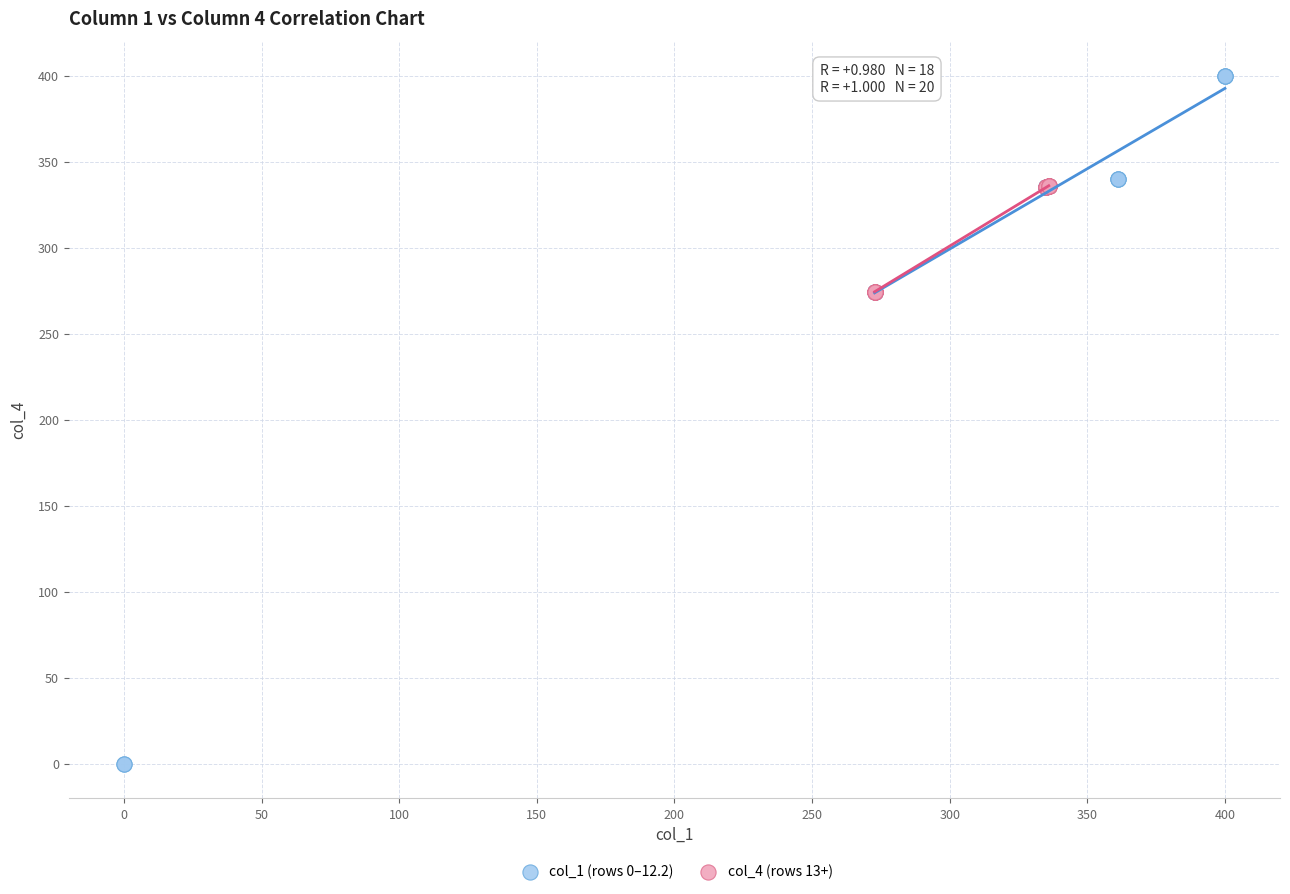

Which series reaches the maximum Y coordinate?

col_1 (rows 0–12.2)